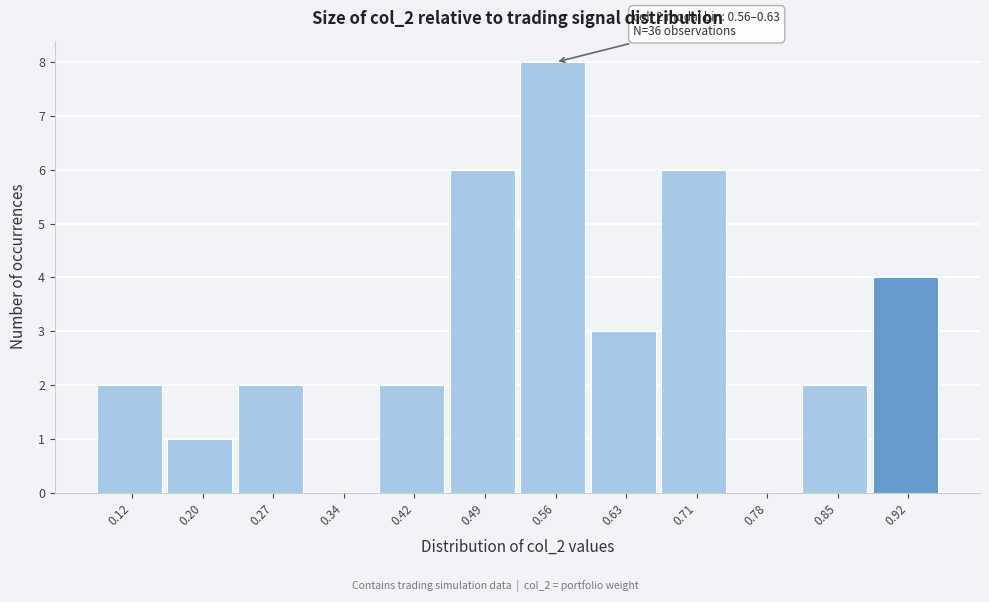

Reading right to left, transcribe all the data shown in this chart.

0.92=4	0.85=2	0.78=0	0.71=6	0.63=3	0.56=8	0.49=6	0.42=2	0.34=0	0.27=2	0.20=1	0.12=2